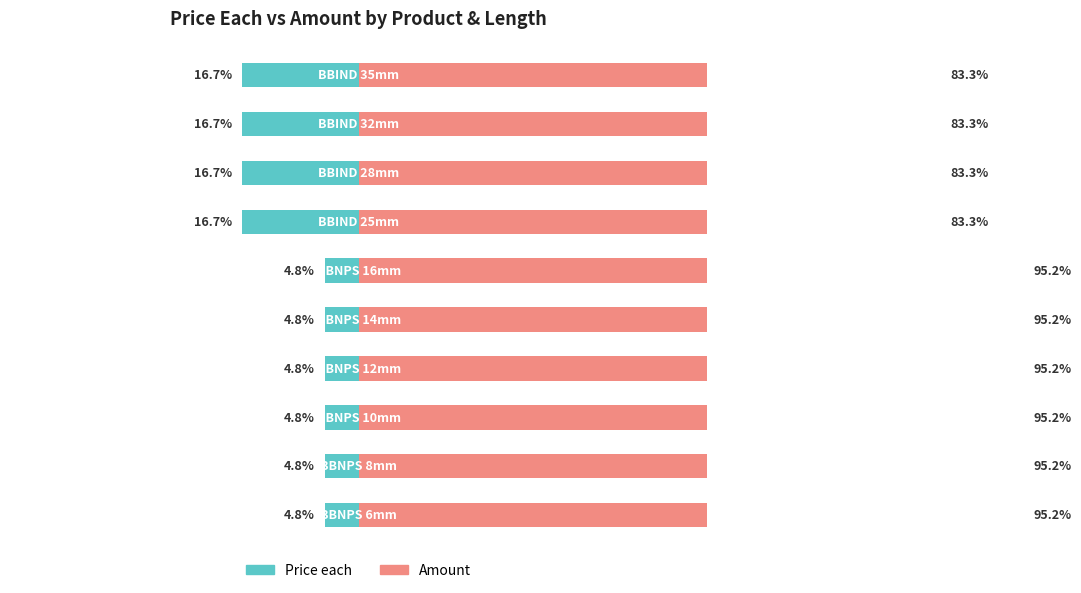

What is the sum of the Price each values at 3 and 8?

-21.4